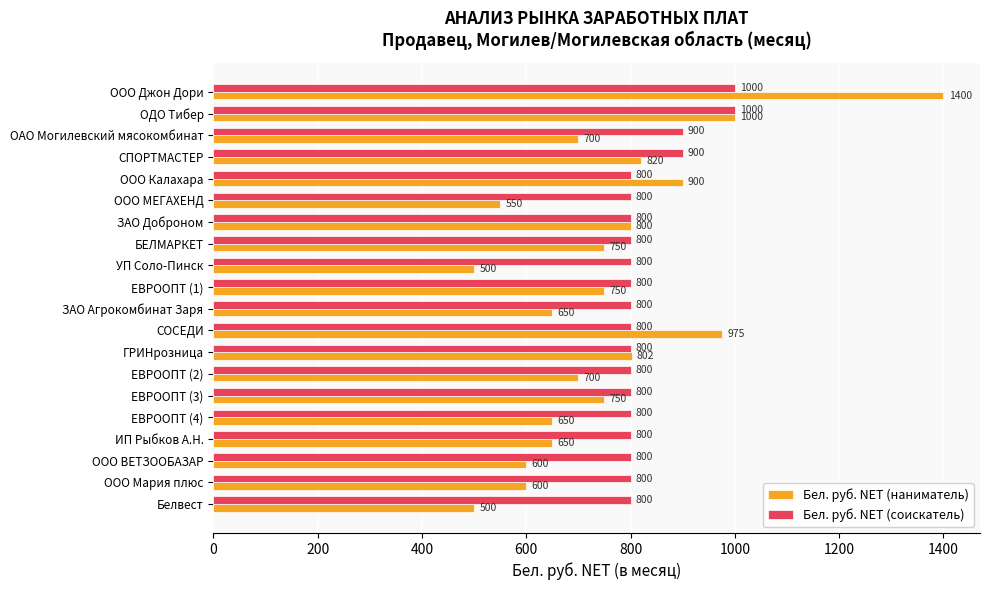

What are all the series names shown in the legend?

Бел. руб. NET (наниматель), Бел. руб. NET (соискатель)